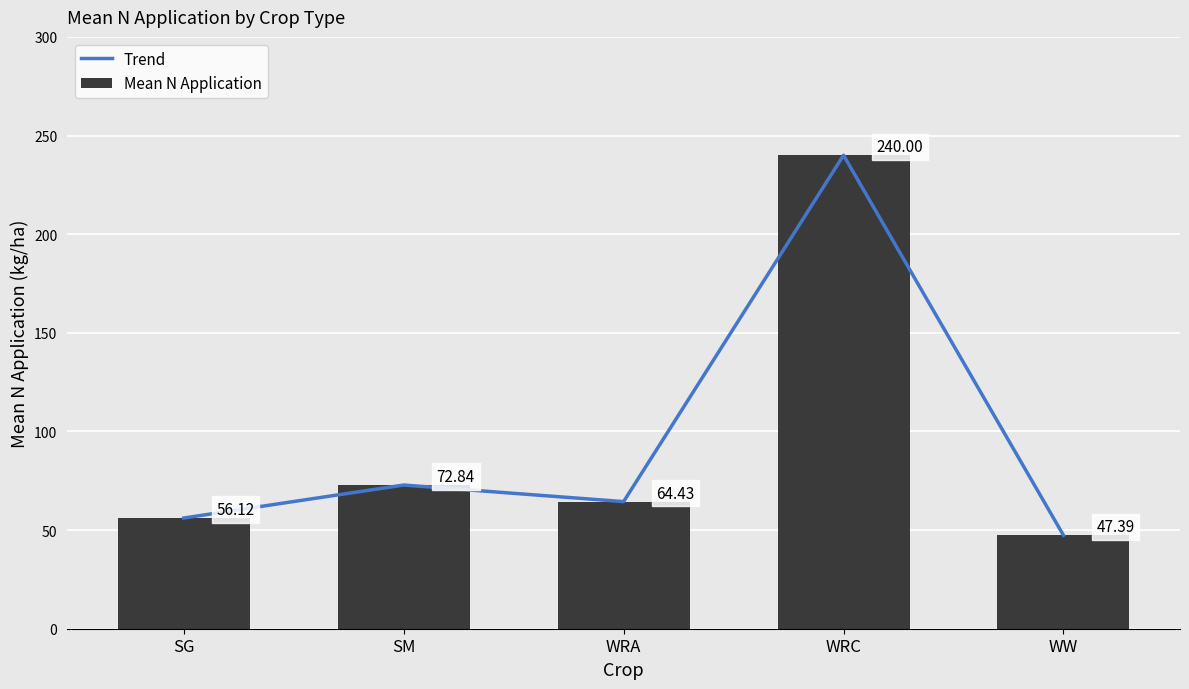

True or false: Trend has a value of 29.2 at WRA.

False